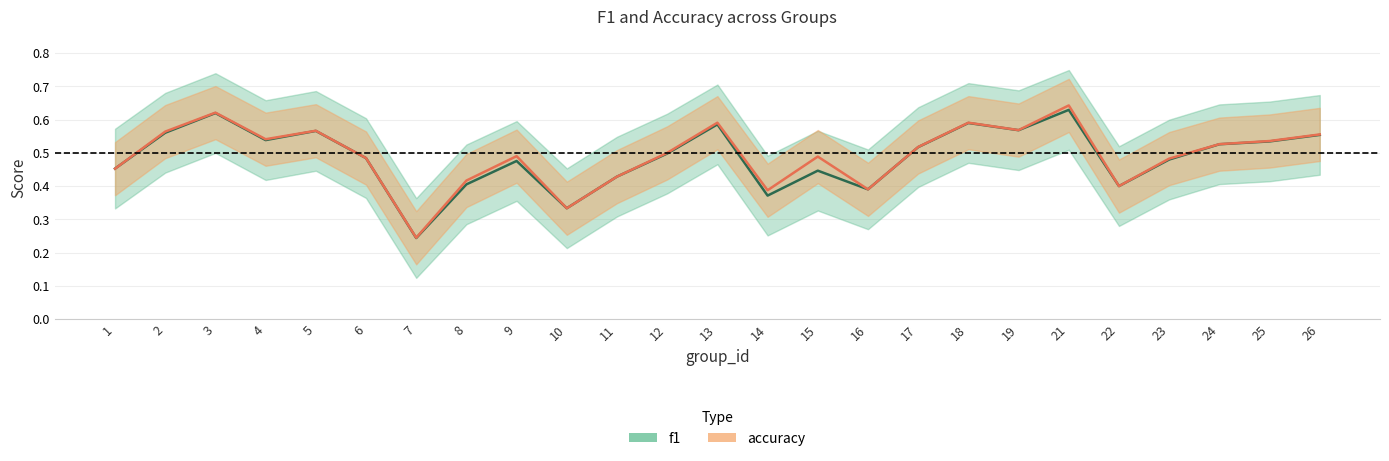

How many lines are shown in the chart?

2